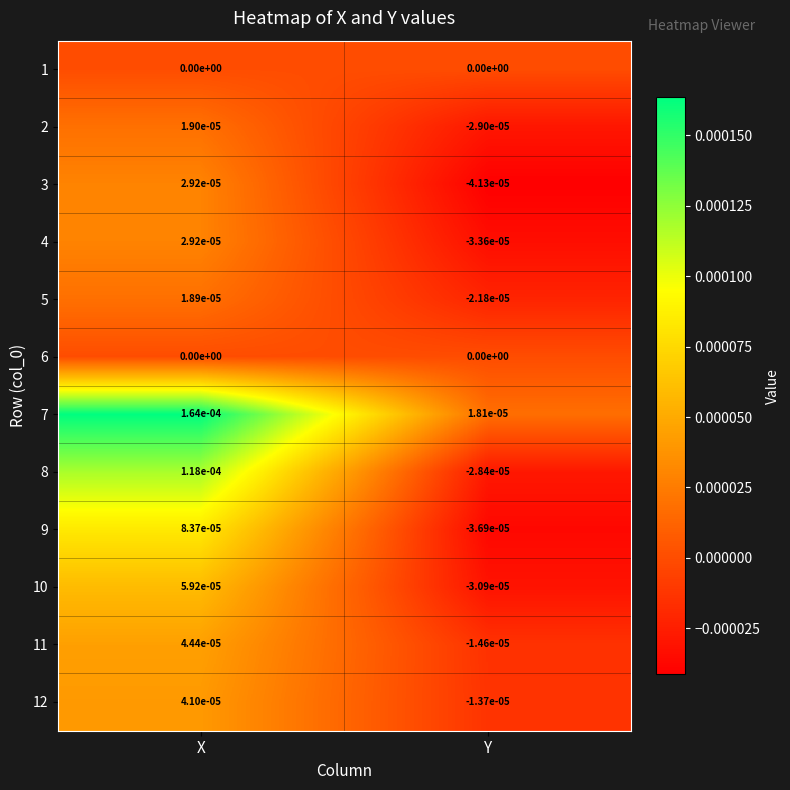

Which label corresponds to the largest value in the chart?

X